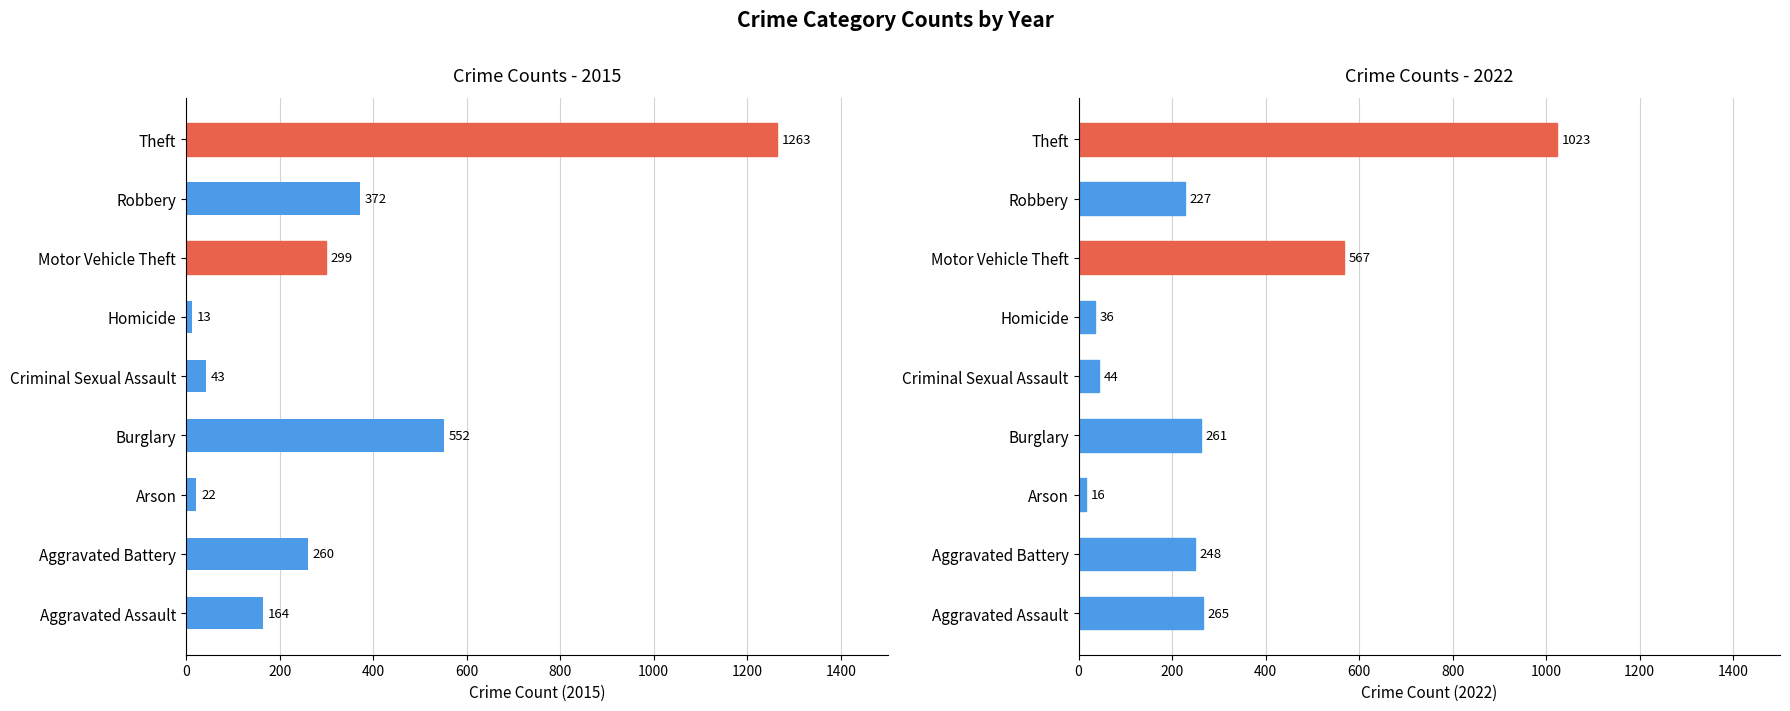

What is the sum of the 2015 values at Aggravated Battery and Homicide?

273